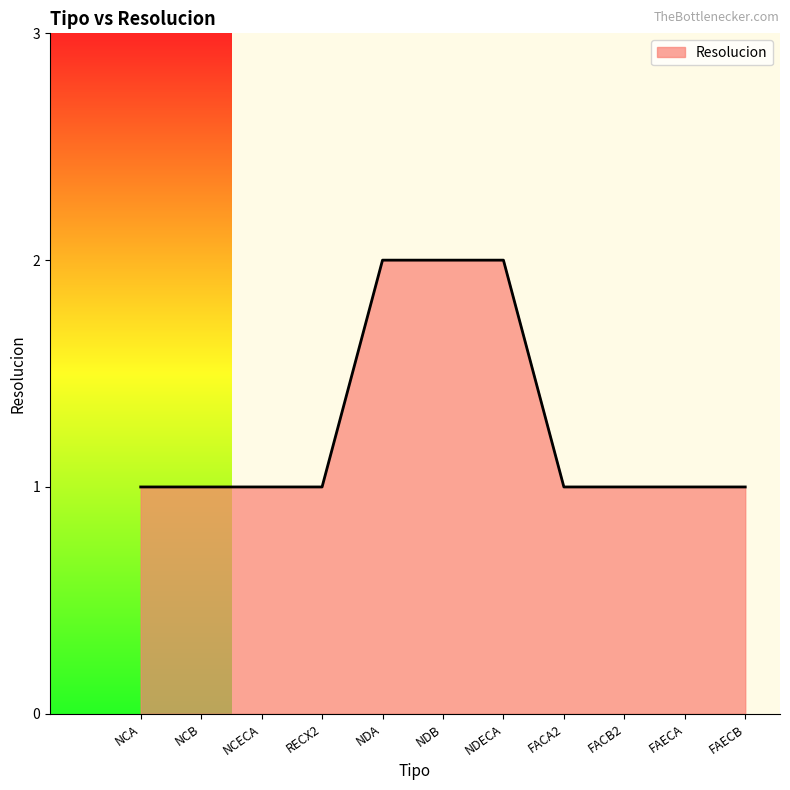

Approximately how many times larger is the value at NCA compared to NDB?

0.5